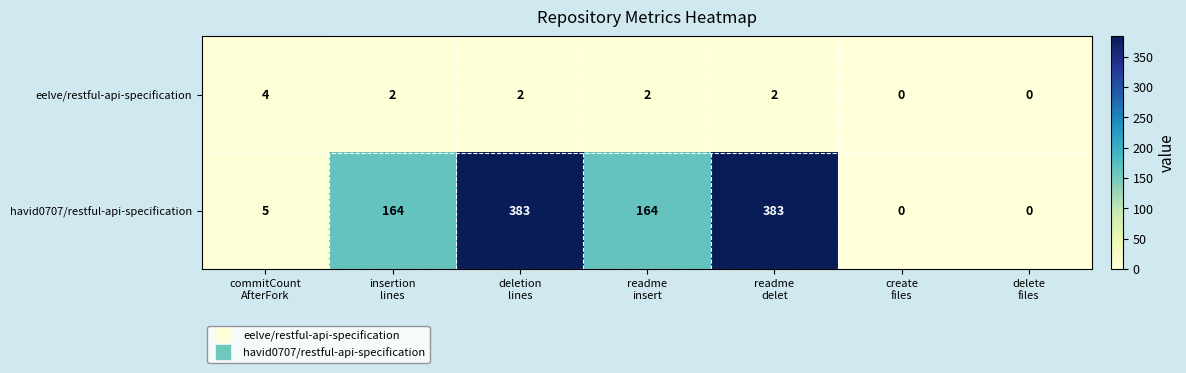

Reading left to right, transcribe all the data shown in this chart.

eelve/restful-api-specification: 4	2	2	2	2	0	0
havid0707/restful-api-specification: 5	164	383	164	383	0	0